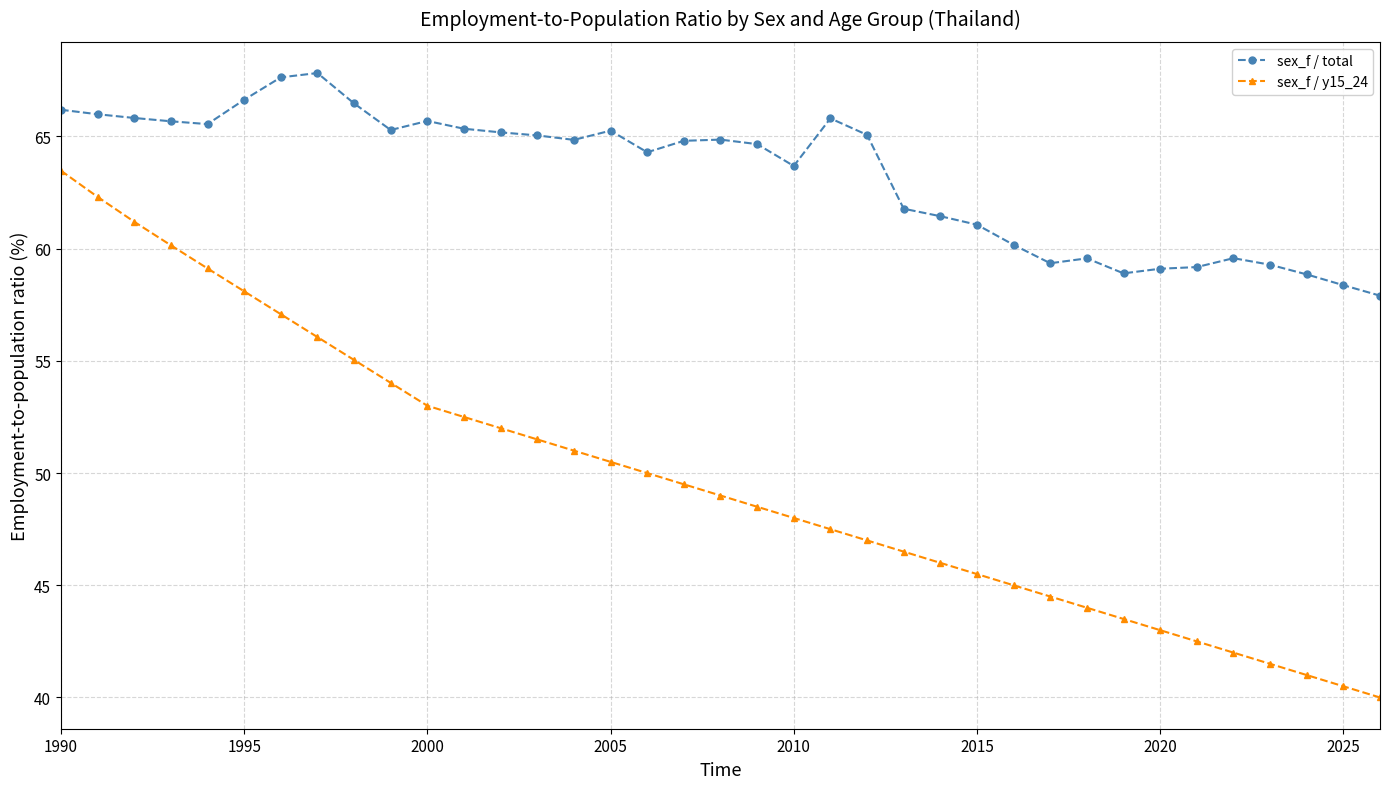

What is the difference between the maximum and second lowest values in the sex_f / y15_24 series?

23.0